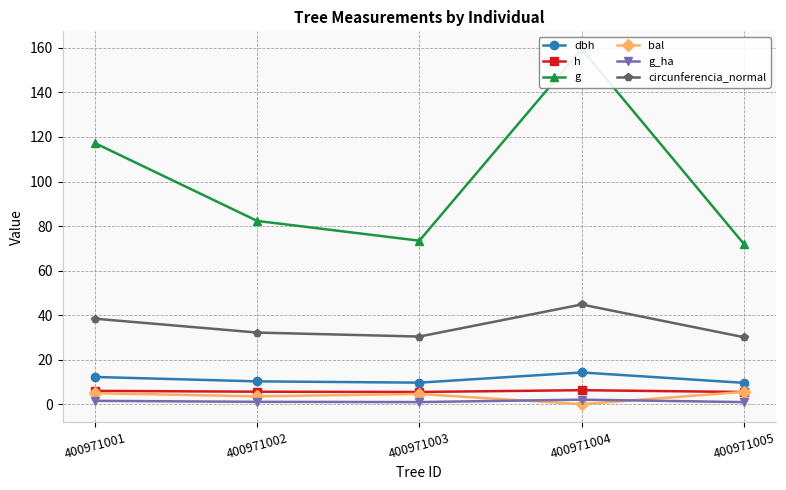

Reading left to right, what are all the values shown in this chart?

dbh: 12.2	10.2	9.7	14.2	9.6
h: 6.0	5.6	5.5	6.3	5.5
g: 117.3	82.3	73.4	159.5	72.0
bal: 4.9	3.5	4.6	0.0	5.5
g_ha: 1.5	1.1	0.9	2.0	0.9
circunferencia_normal: 38.4	32.2	30.4	44.8	30.1